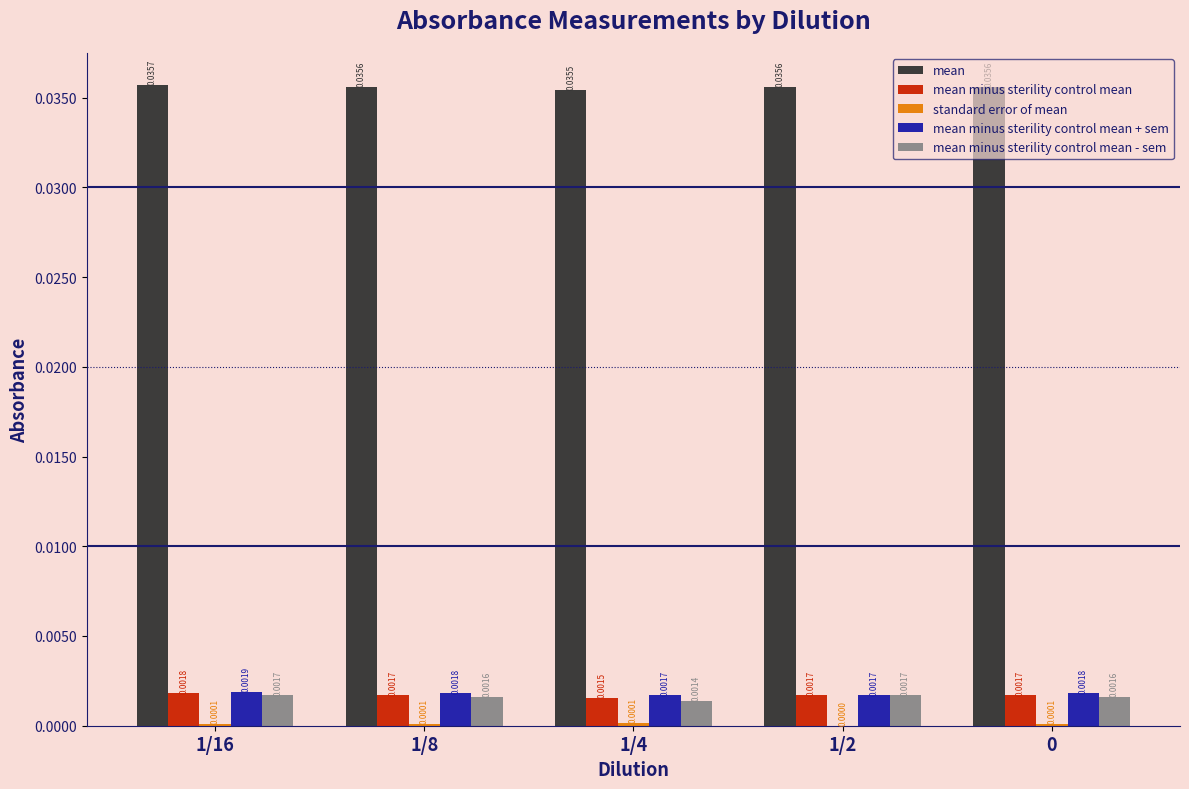

How many mean minus sterility control mean values are between 0 and 1?

5